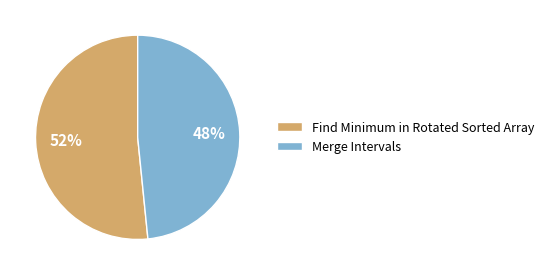

To the nearest percent, what portion does Merge Intervals represent?

48%